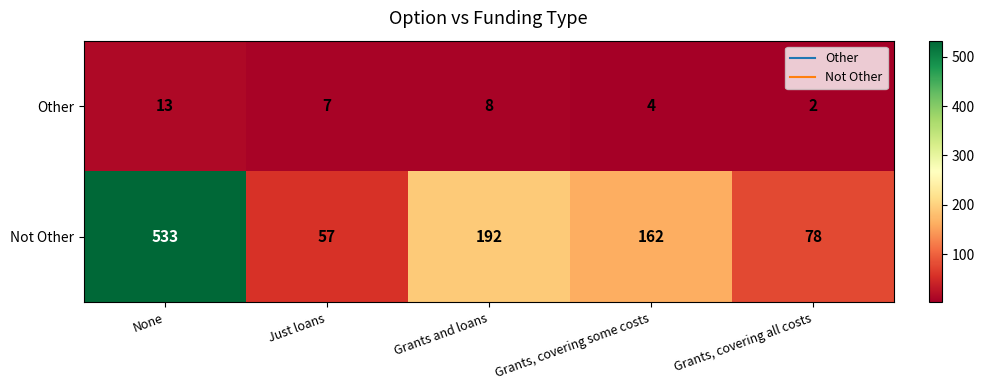

Rank the series by their maximum value, from lowest to highest.

Other, Not Other